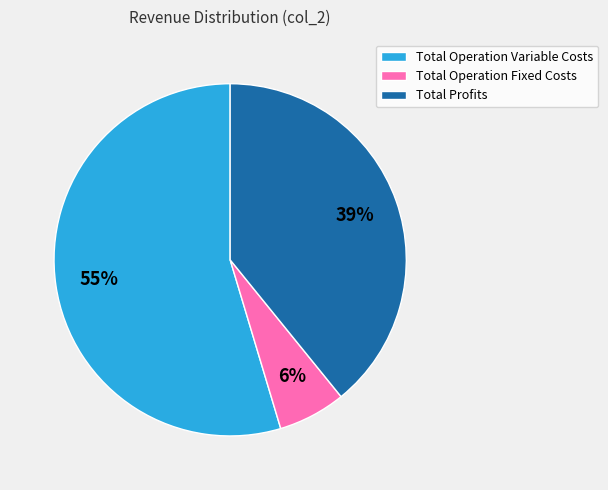

How many slices are in this pie chart?

3